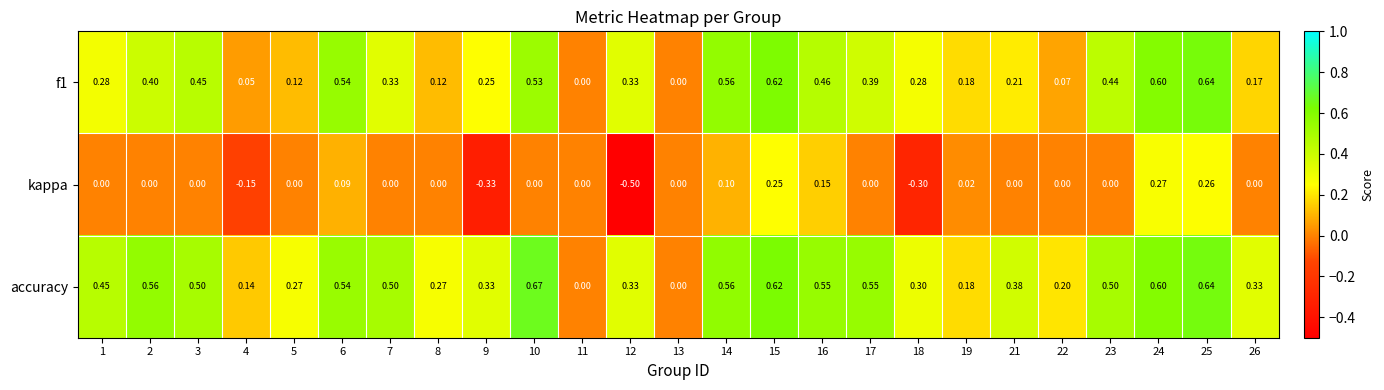

Which series has the largest range (max minus min)?

kappa